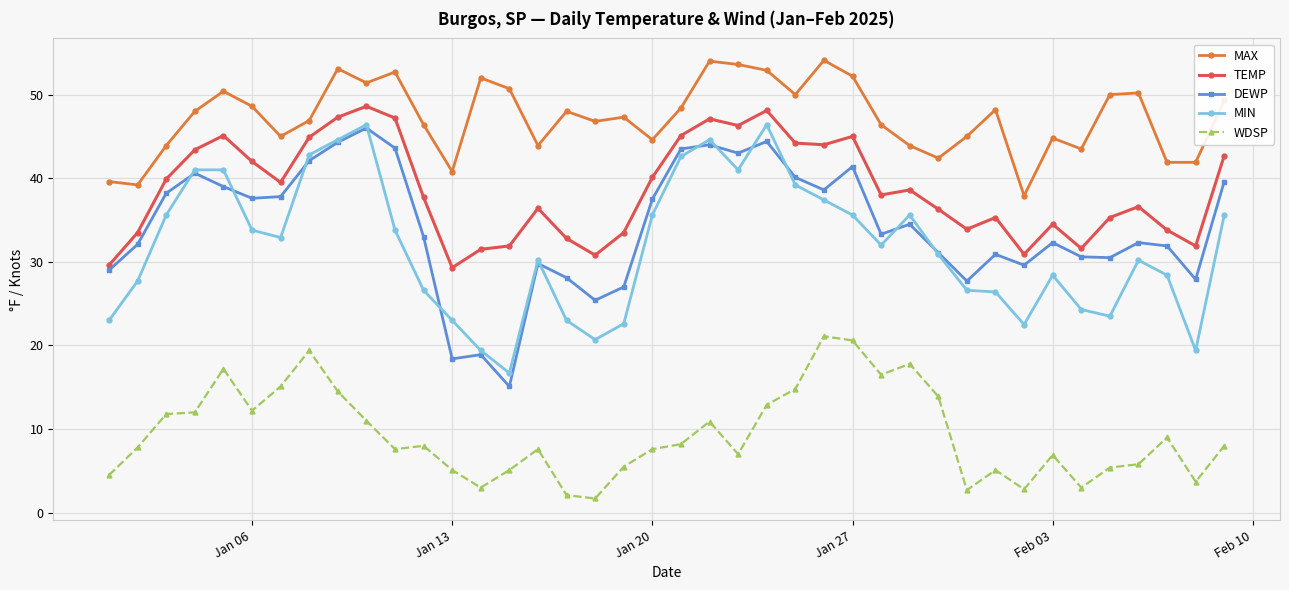

What is the minimum value for DEWP?

15.1